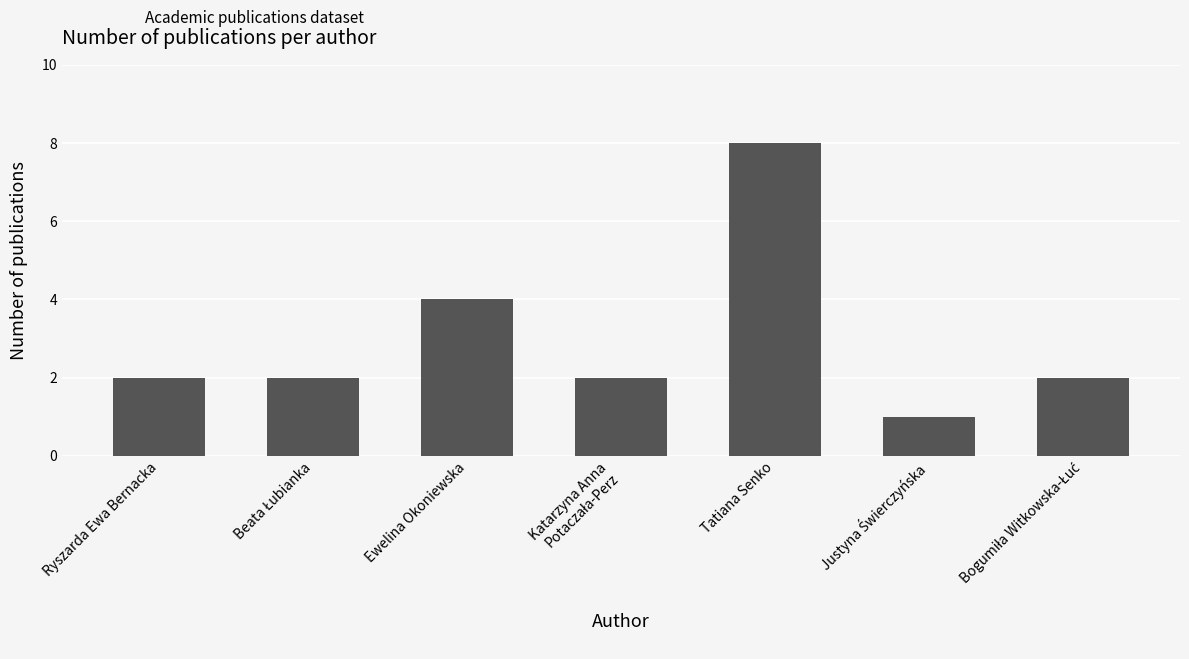

True or false: the data shows 4 at Tatiana Senko.

False